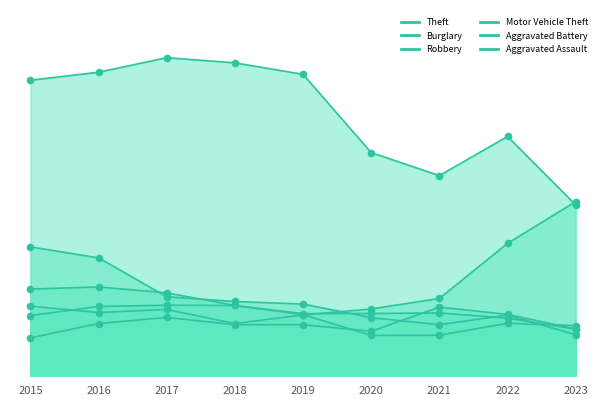

Which series reaches the minimum Y coordinate?

Aggravated Assault